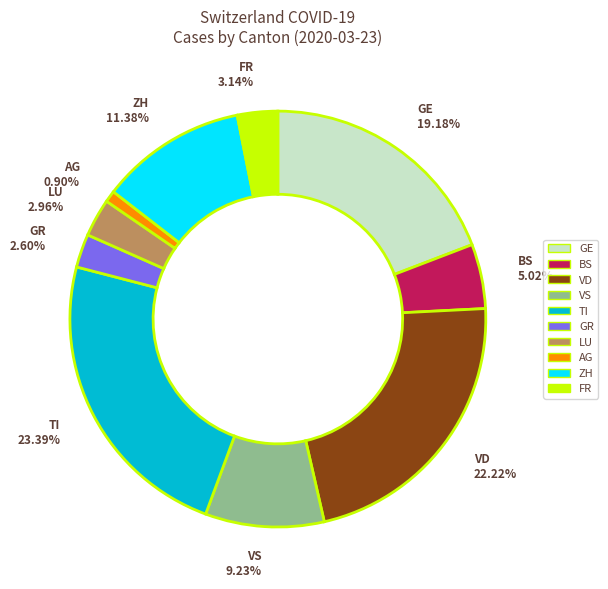

What is the ratio of the value at ZH to the value at GE?

0.6